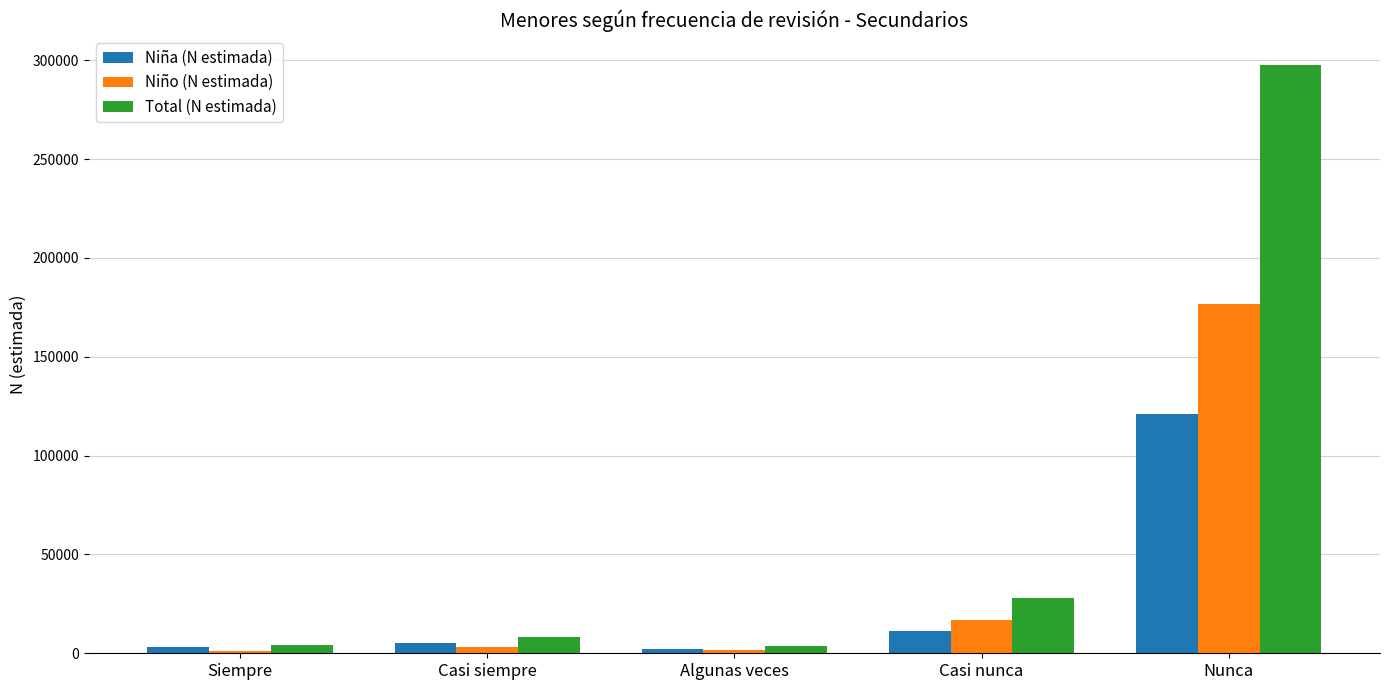

The Total (N estimada) series shows 28221 at Casi nunca. True or false?

True